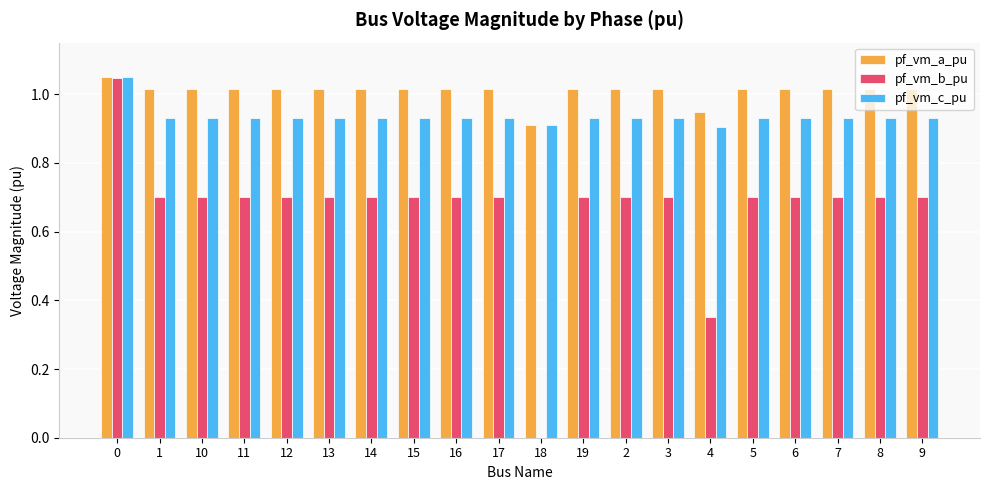

Does the chart contain stacked bars?

No